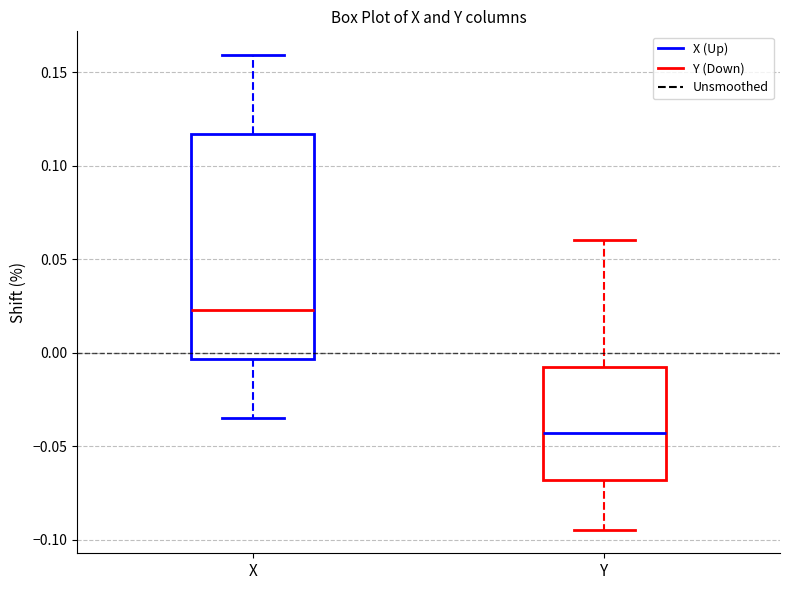

Comparing the boxes themselves (not the whiskers), which one is the tallest?

X